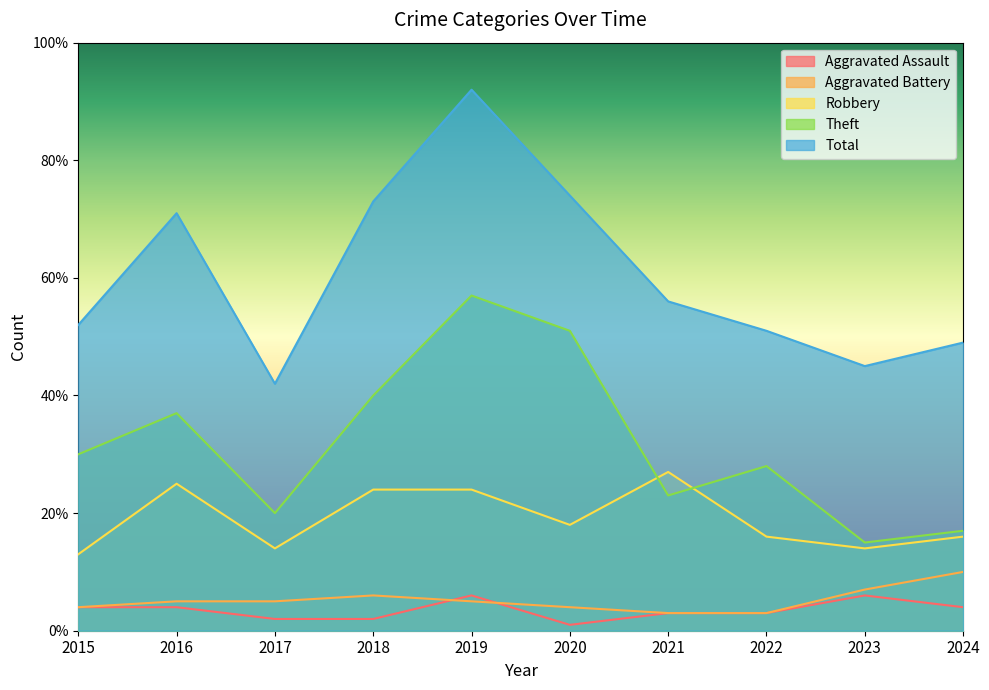

At which category is the sum across all series the highest?

2019